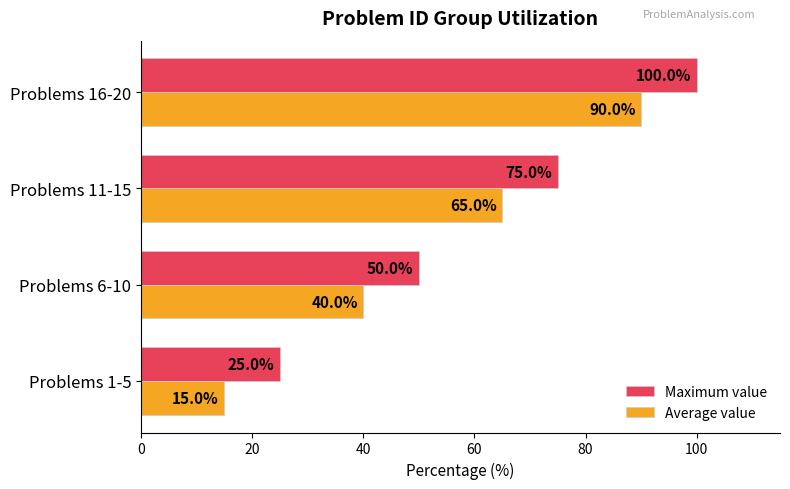

True or false: Average value has a value of 90 at Problems 16-20.

True